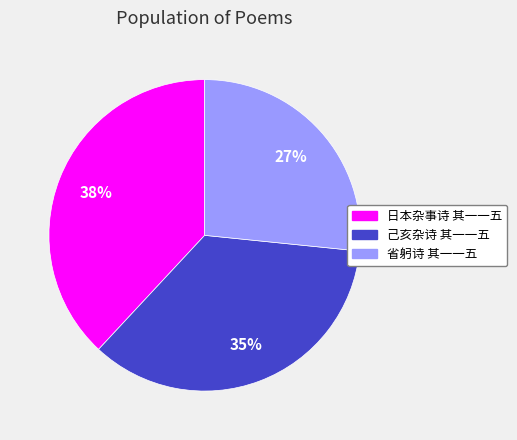

What is the smallest slice in the pie chart?

省躬诗 其一一五